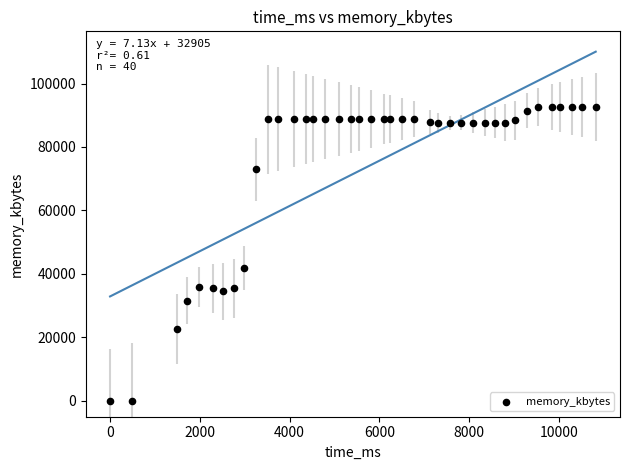

What Y value in the scatter plot is closest to 46308?

41944